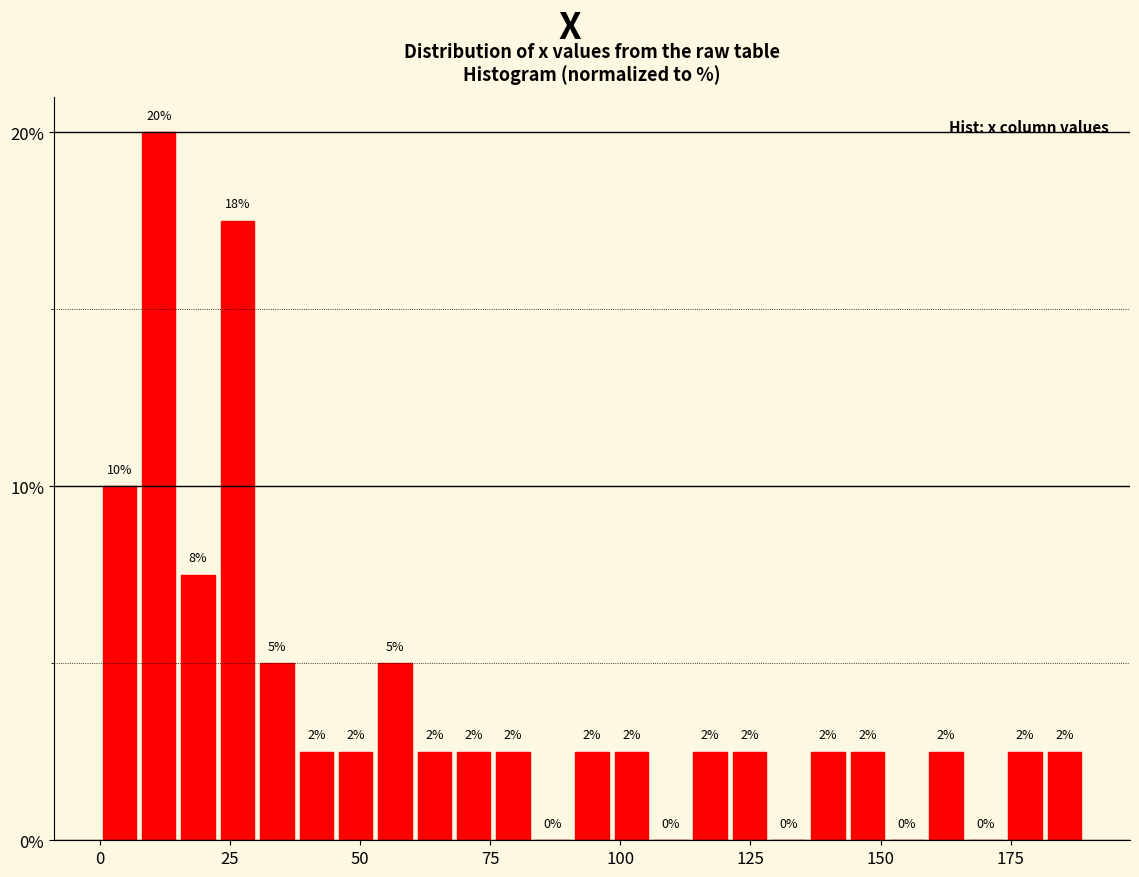

Around what value on the x-axis is the tallest bar? Give the approximate position of its centre, as read against the axis.

10